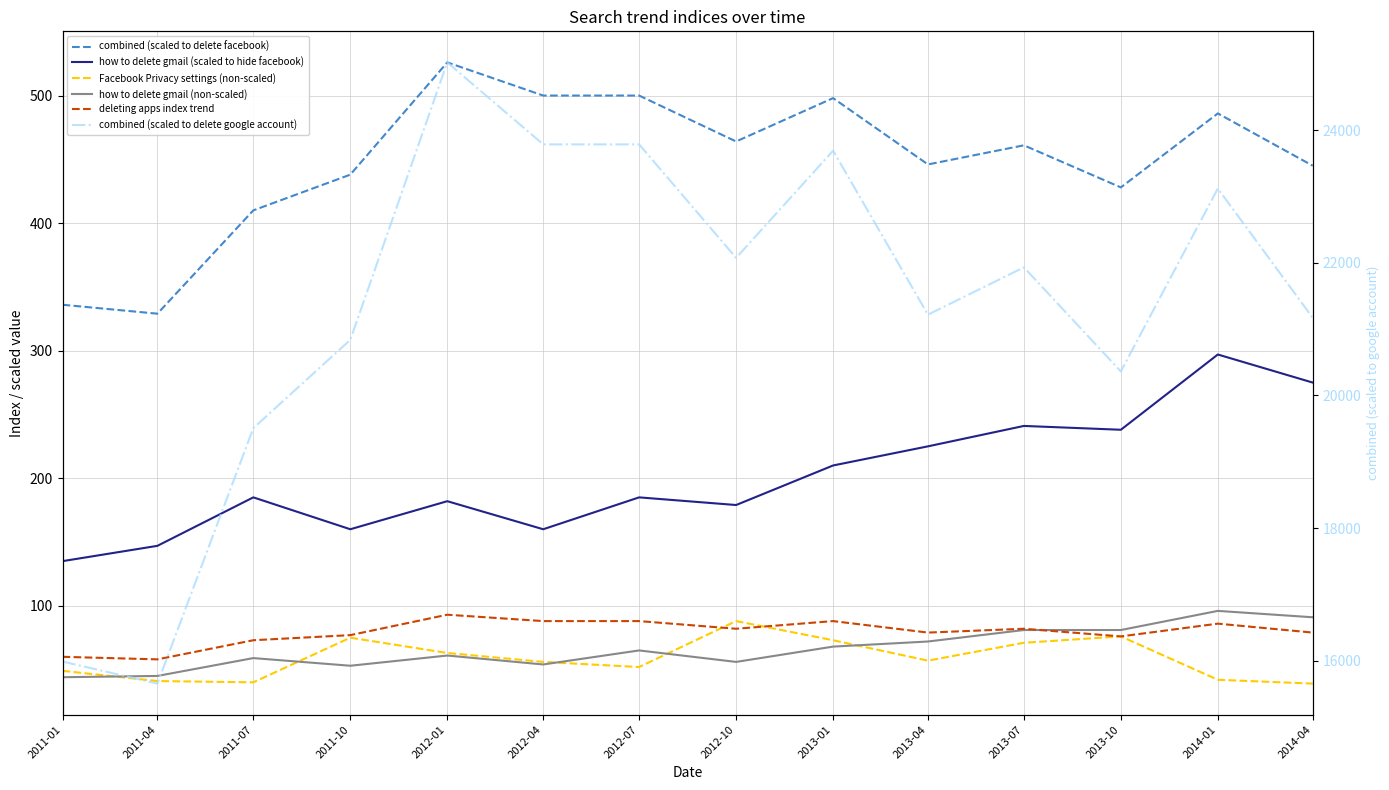

Which series has the largest range (max minus min)?

combined (scaled to delete google account)